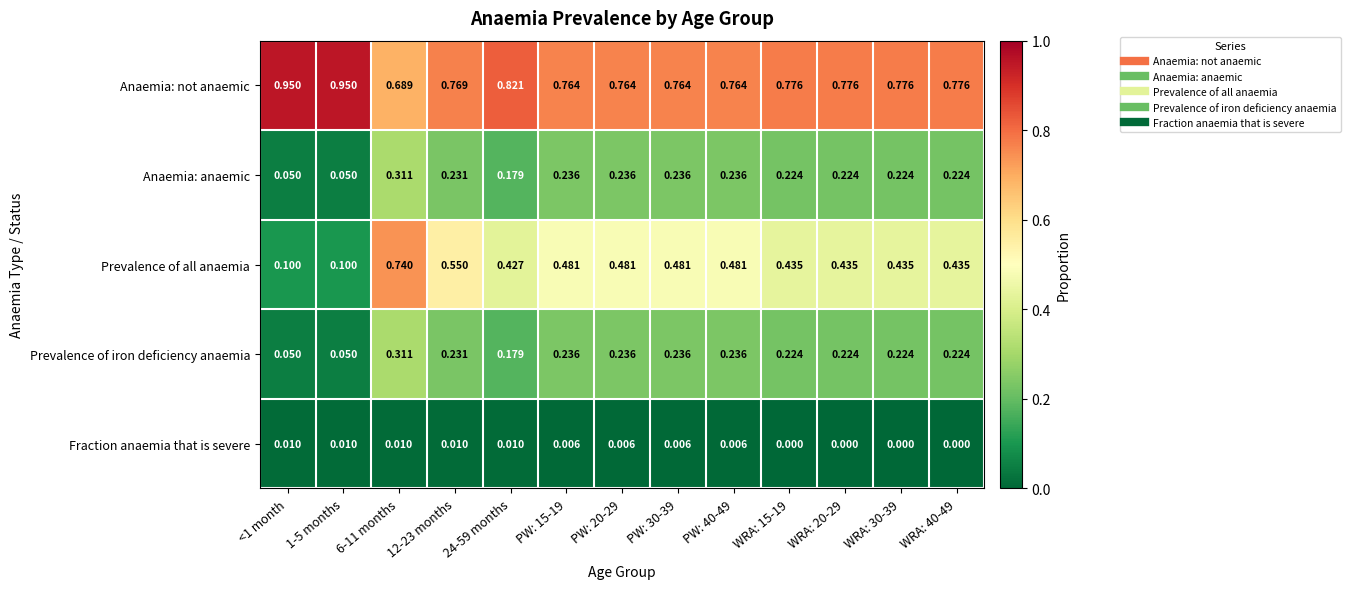

At how many categories does at least one series exceed 0?

13